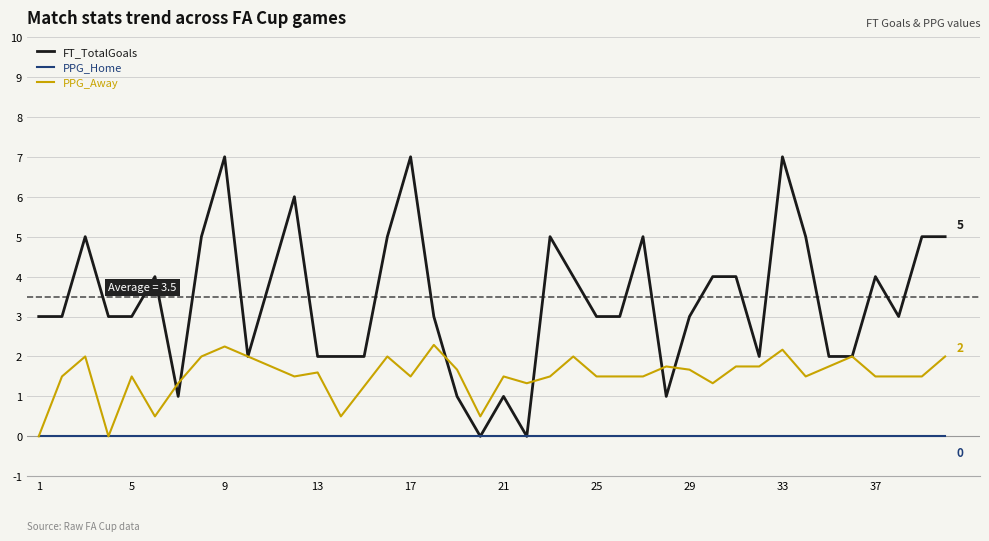

List the series in order of their overall mean, highest first.

FT_TotalGoals, PPG_Away, PPG_Home